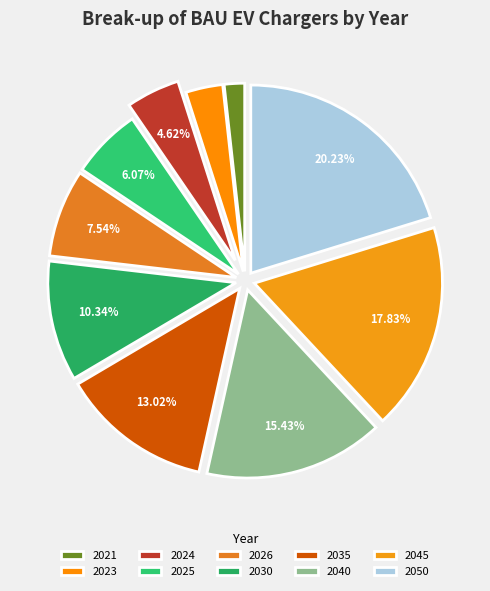

What percentage is the 2023 slice, to the nearest percent?

3%